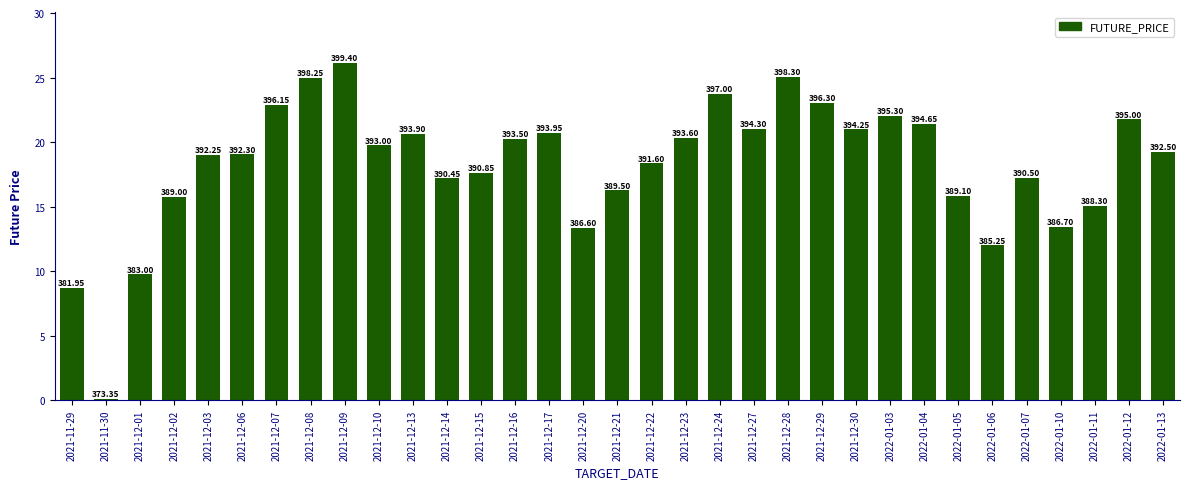

At which label is the value closest to 13?

2021-12-20